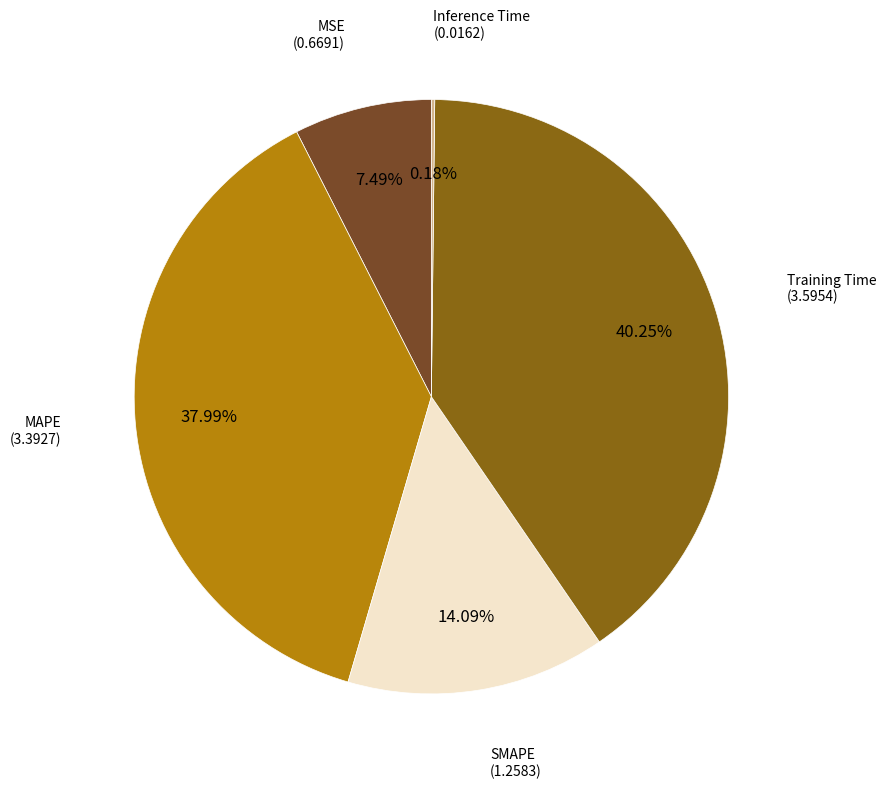

Does any single category account for the majority?

No